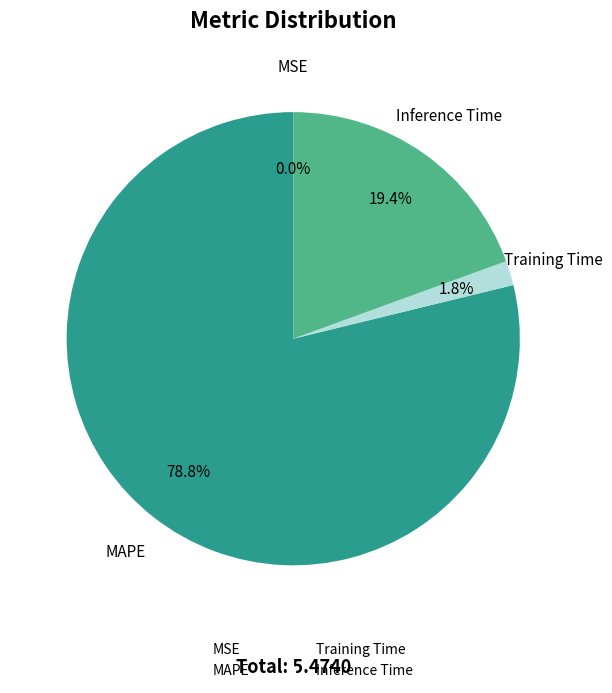

To the nearest percent, what is the average slice percentage?

25%